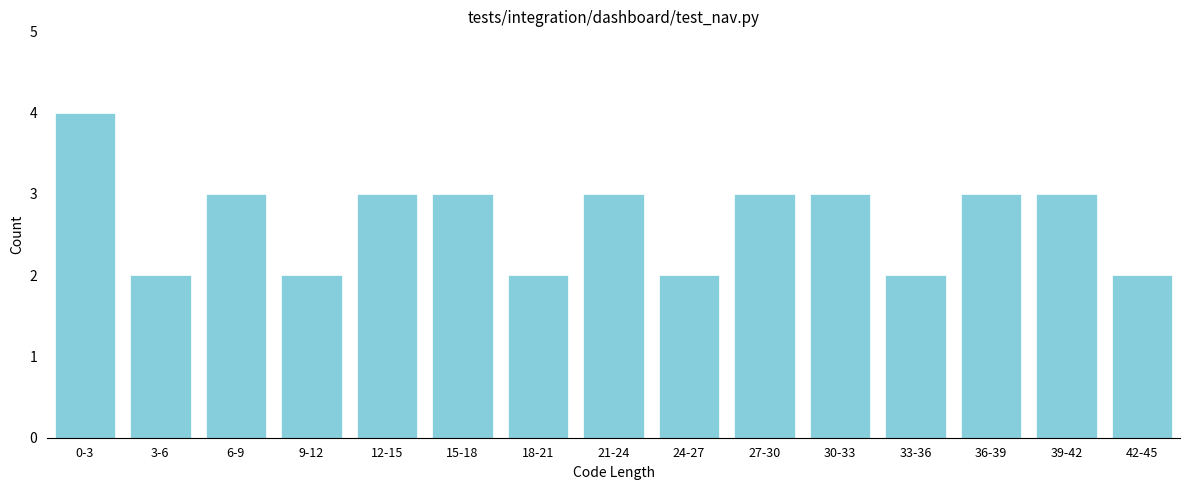

Reading left to right, extract all data points from this chart.

4	2	3	2	3	3	2	3	2	3	3	2	3	3	2